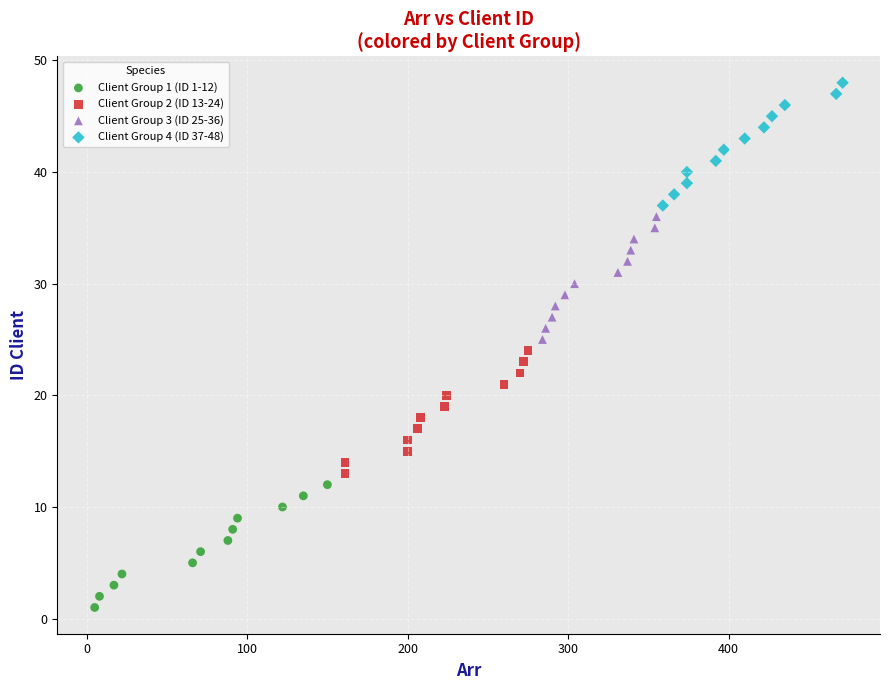

Which series contains the highest Y value?

Client Group 4 (ID 37-48)